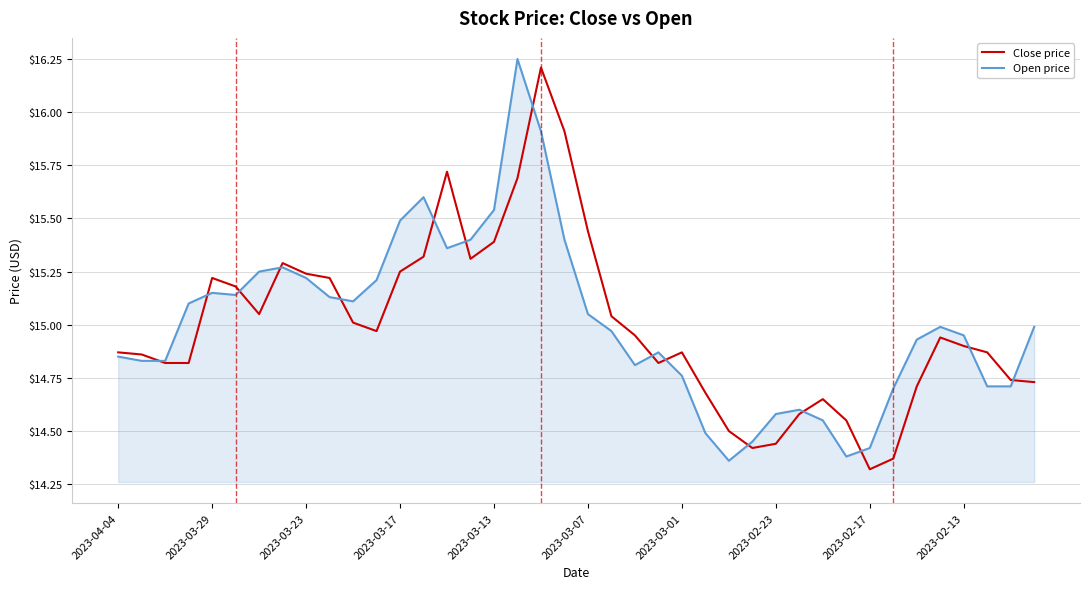

What is the lowest value of the Close price series?

14.3